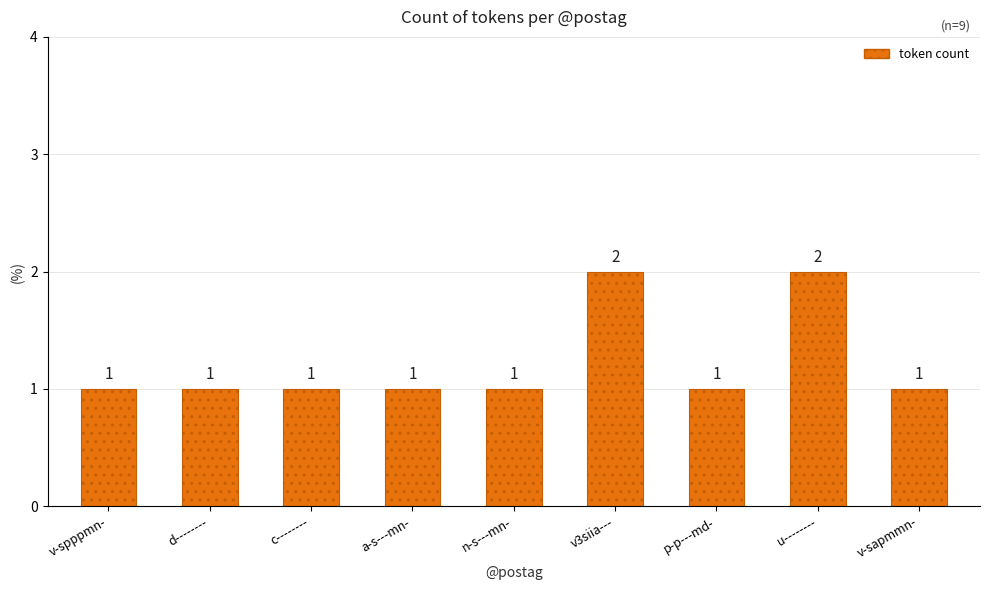

What is the difference between the maximum and minimum values?

1